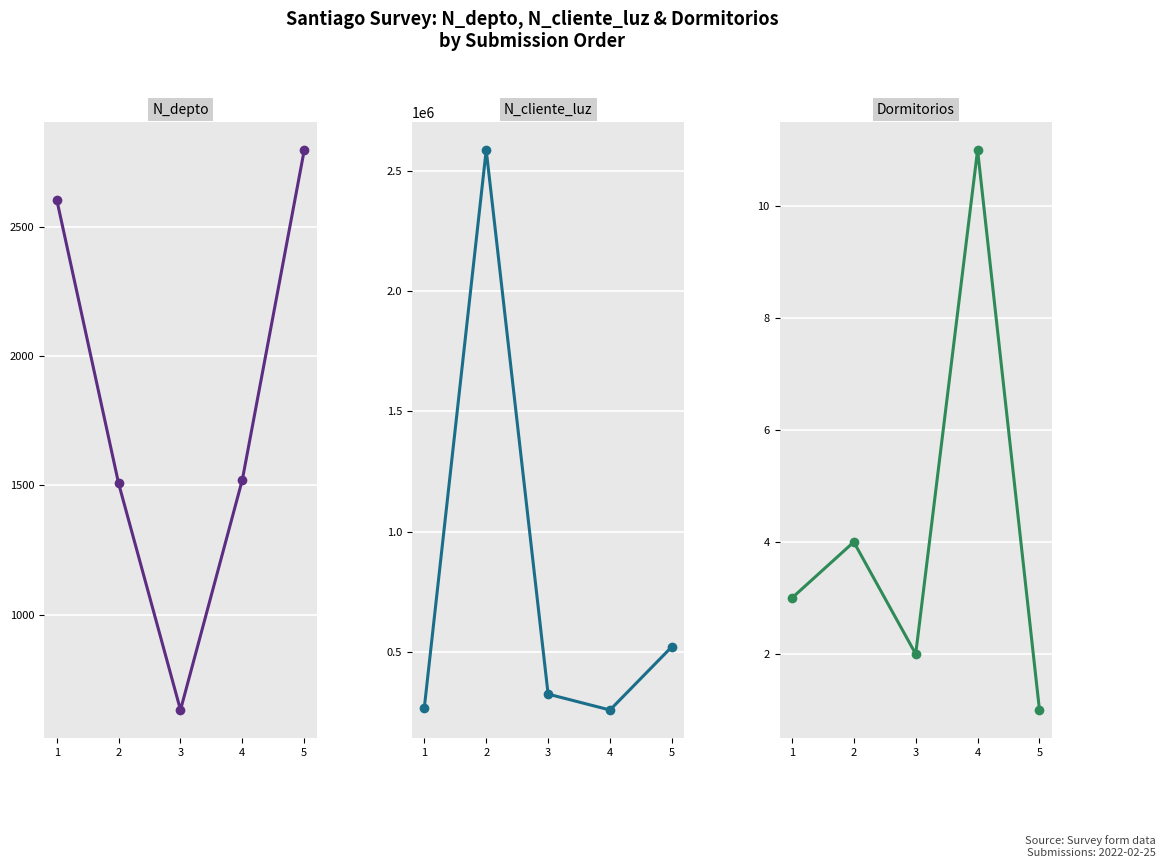

Between 5 and 1, which is larger?

5